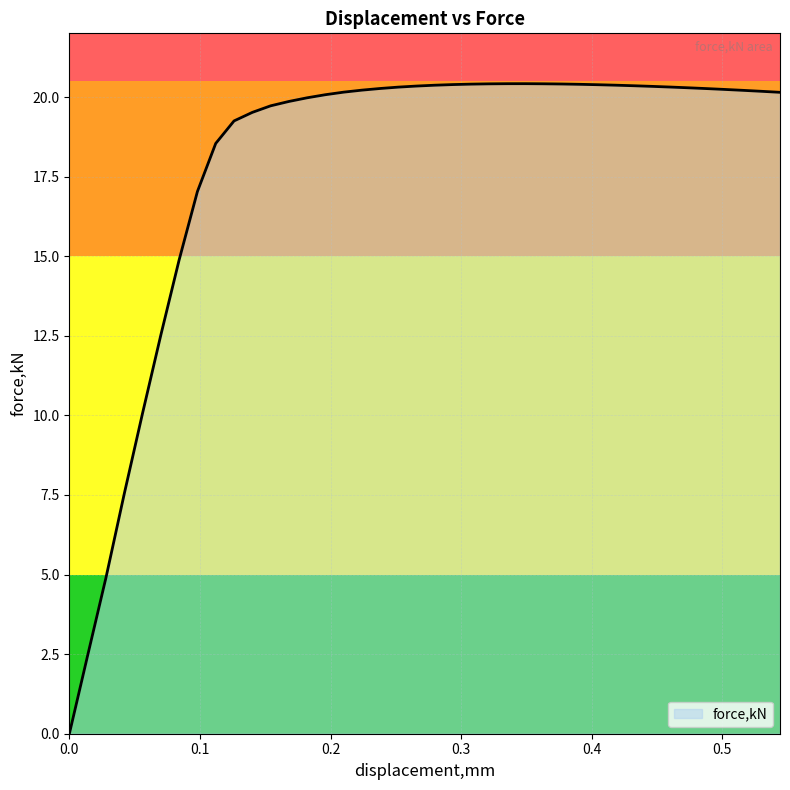

What is the difference between the maximum and minimum values?

20.4